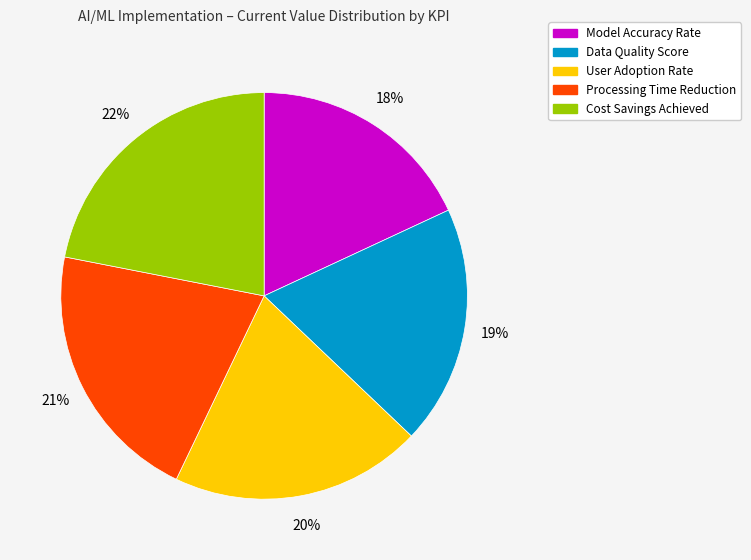

Is the sum of Cost Savings Achieved and Data Quality Score greater than half?

No